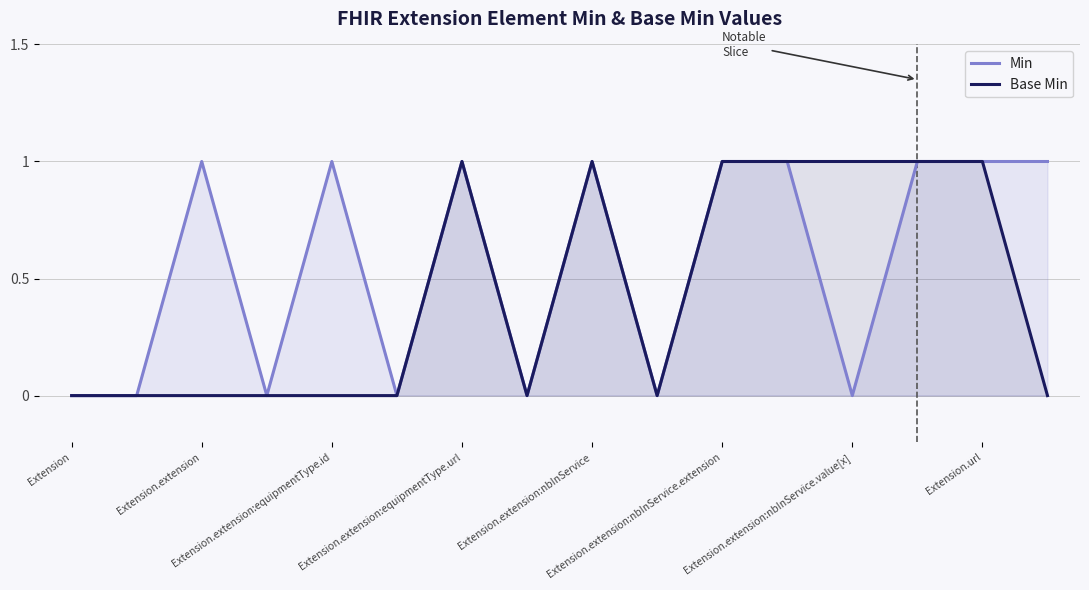

True or false: Min has a value of 1 at 13.

False